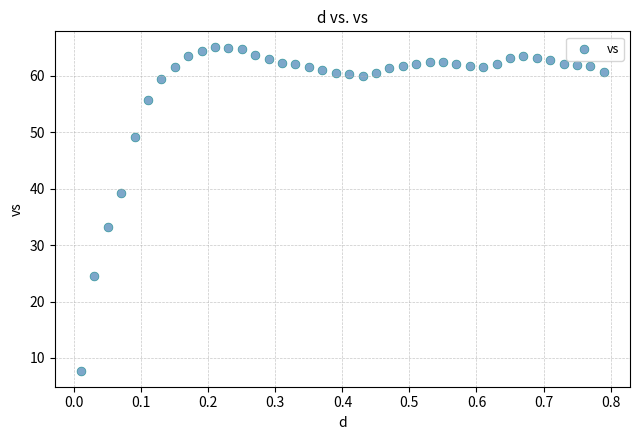

What is the range of Y values (max minus min)?

57.2